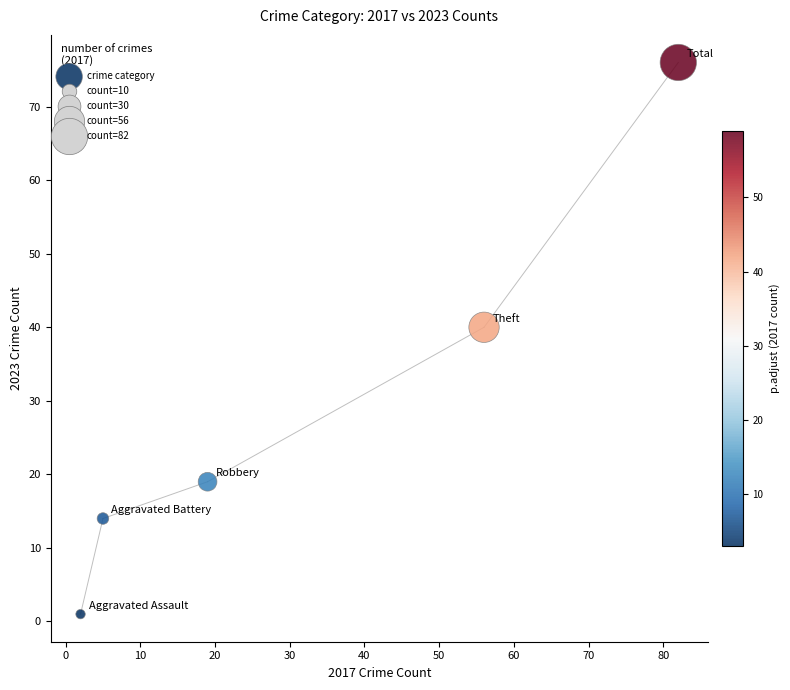

What is the average X value?

33